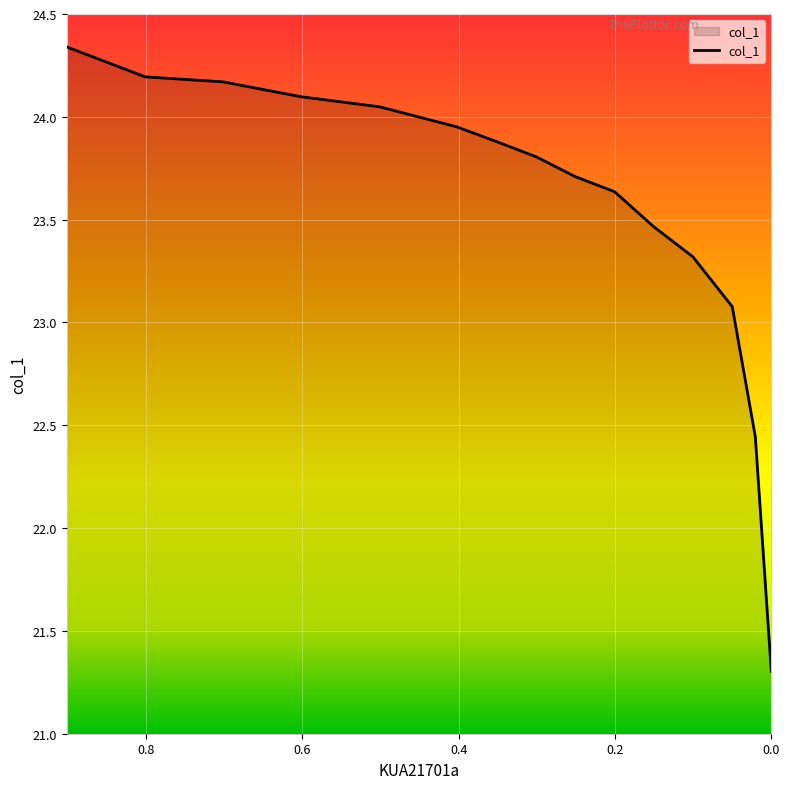

True or false: there are more than 2 points higher than both neighbors.

False